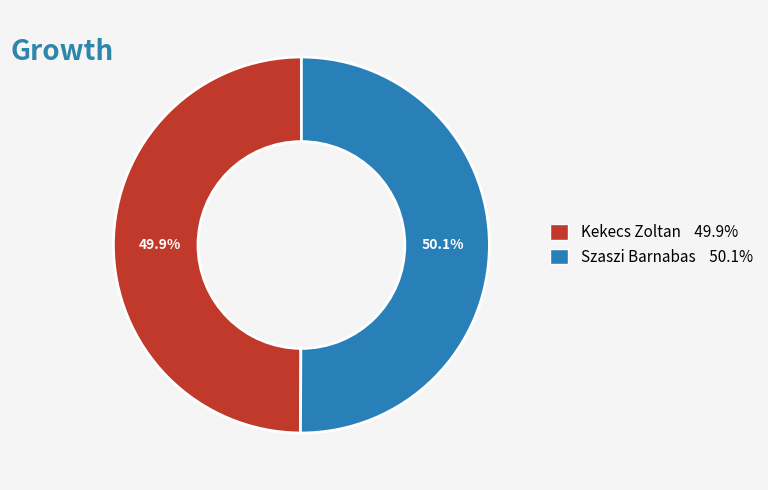

What percentage is the Szaszi Barnabas slice, to the nearest percent?

50%